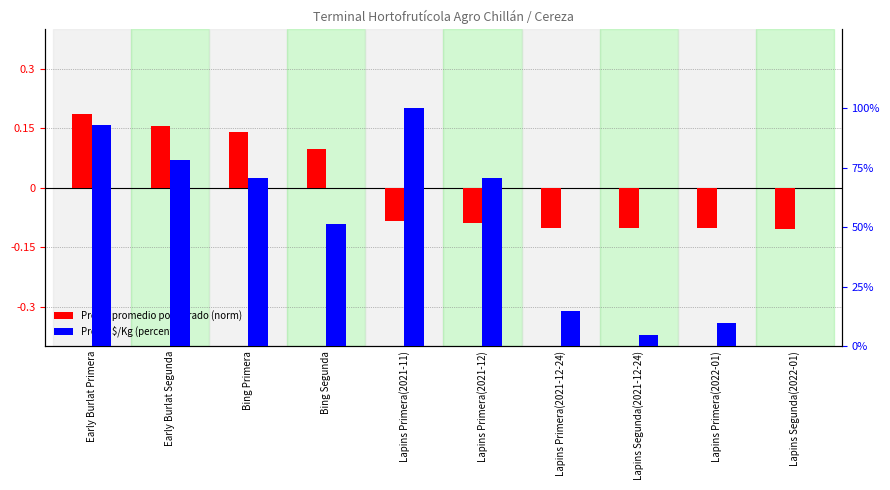

Reading left to right, list all the values displayed in this chart.

Precio promedio ponderado (norm): Early Burlat Primera=0.2	Early Burlat Segunda=0.2	Bing Primera=0.1	Bing Segunda=0.1	Lapins Primera(2021-11)=-0.1	Lapins Primera(2021-12)=-0.1	Lapins Primera(2021-12-24)=-0.1	Lapins Segunda(2021-12-24)=-0.1	Lapins Primera(2022-01)=-0.1	Lapins Segunda(2022-01)=-0.1
Precio $/Kg (percentil): Early Burlat Primera=92.7	Early Burlat Segunda=78.0	Bing Primera=70.7	Bing Segunda=51.2	Lapins Primera(2021-11)=100.0	Lapins Primera(2021-12)=70.7	Lapins Primera(2021-12-24)=14.6	Lapins Segunda(2021-12-24)=4.9	Lapins Primera(2022-01)=9.8	Lapins Segunda(2022-01)=0.0